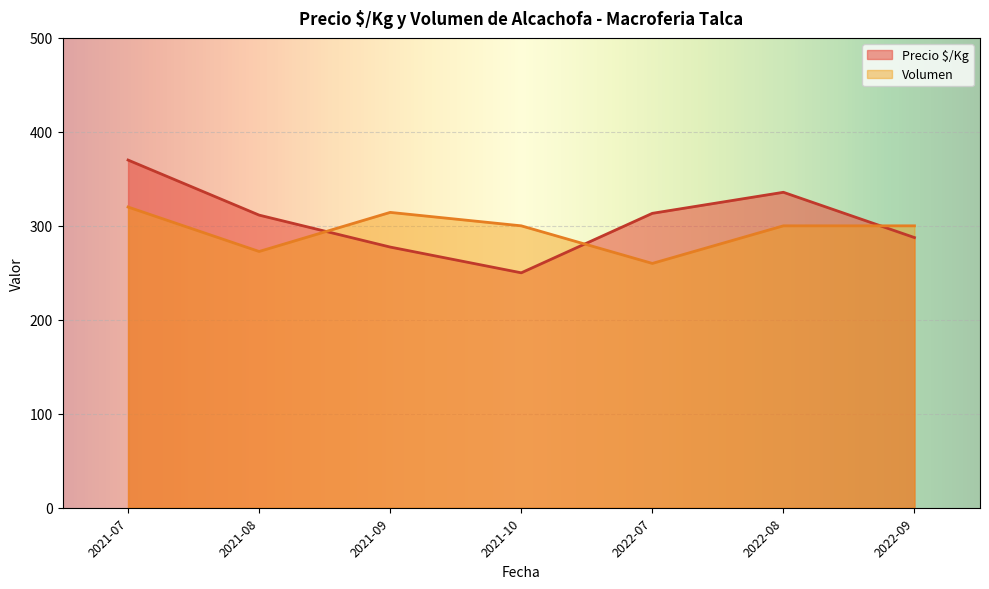

Which category has the lowest value in the Volumen series?

2022-07